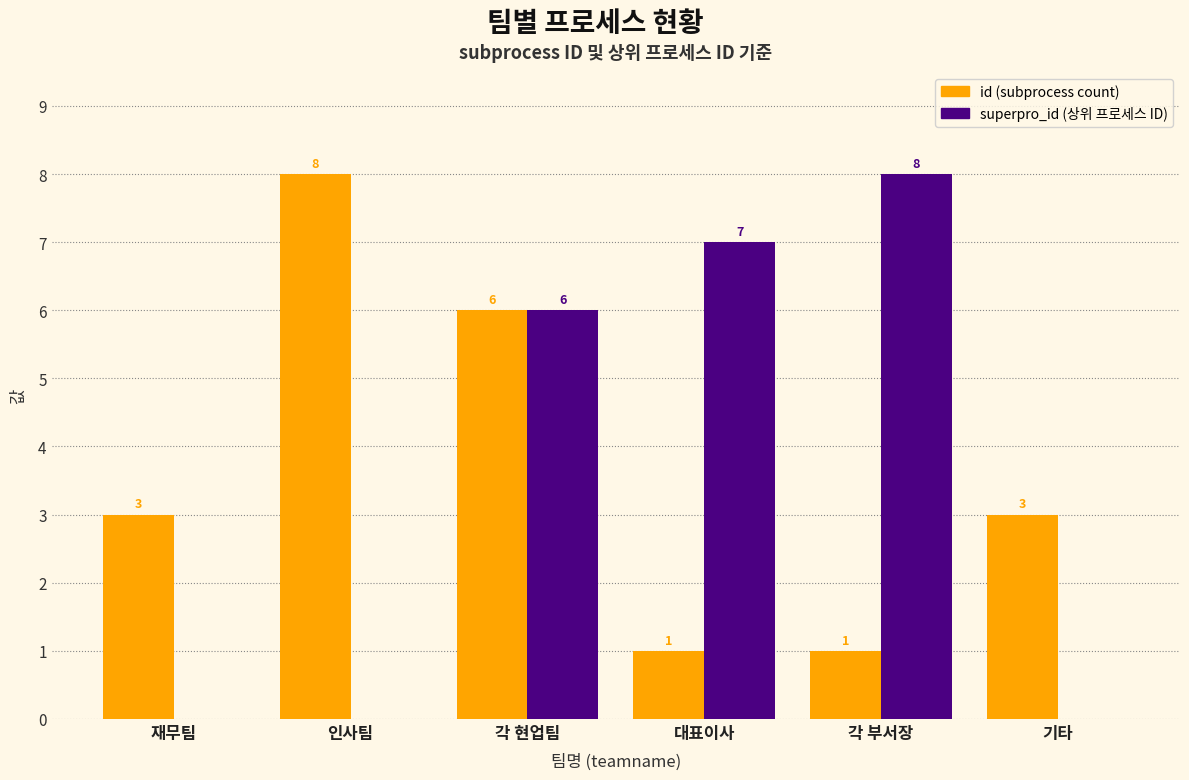

What is the total value across all series at 인사팀?

8